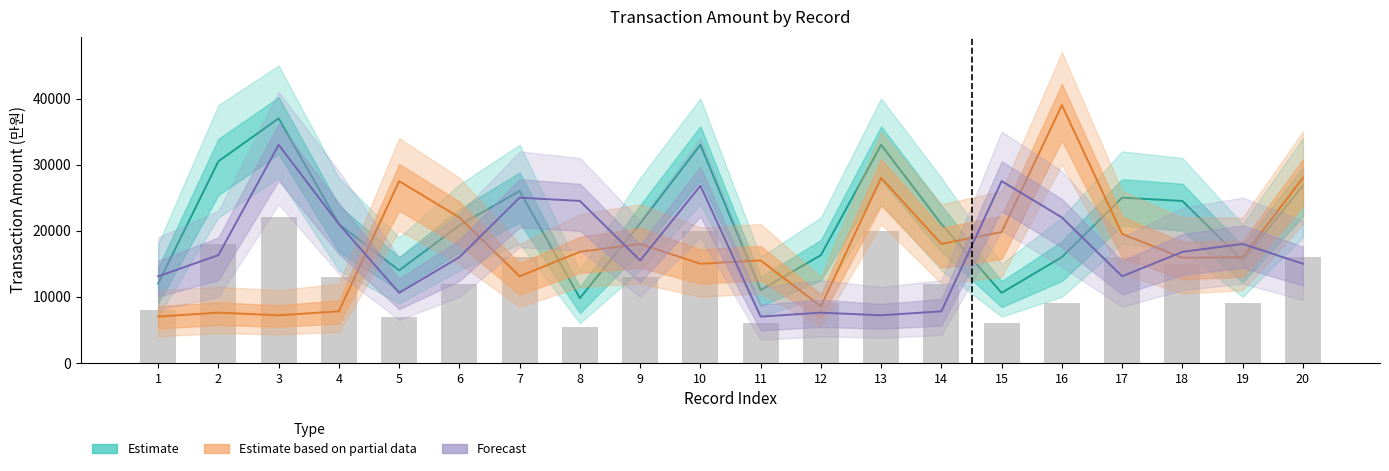

Which category has the highest value across all series?

16